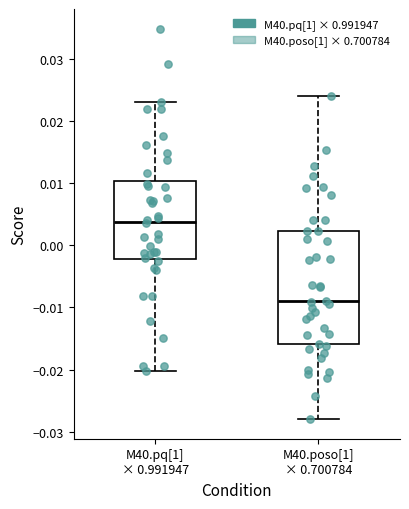

Reading left to right, read every box against the y-axis: the position of its median line, the range the box covers, and the ends of its whiskers. The values are not printed on the chart, so give them approximately, as read against the axis.

M40.pq[1] × 0.991947: median 0.004, box -0.002 to 0.010, whiskers -0.020 to 0.023
M40.poso[1] × 0.700784: median -0.009, box -0.016 to 0.002, whiskers -0.028 to 0.024